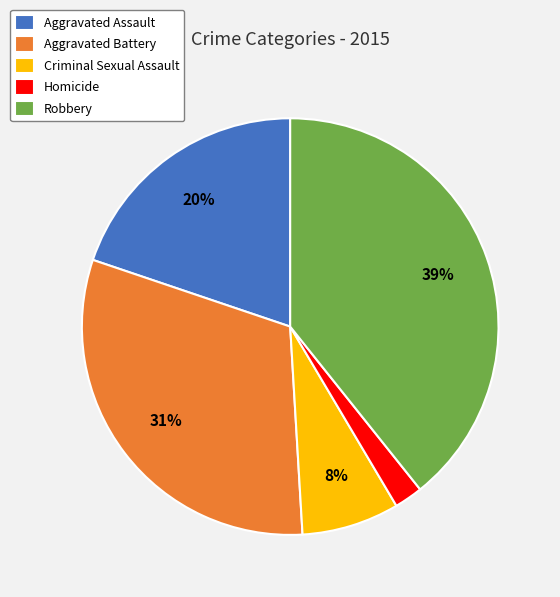

To the nearest percent, what portion does Aggravated Assault represent?

20%